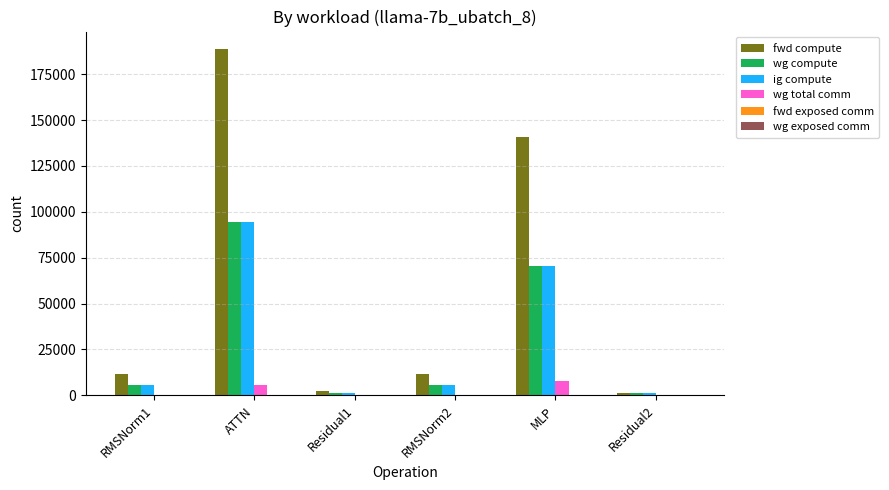

Where is ig compute nearest to the value 47807?

MLP